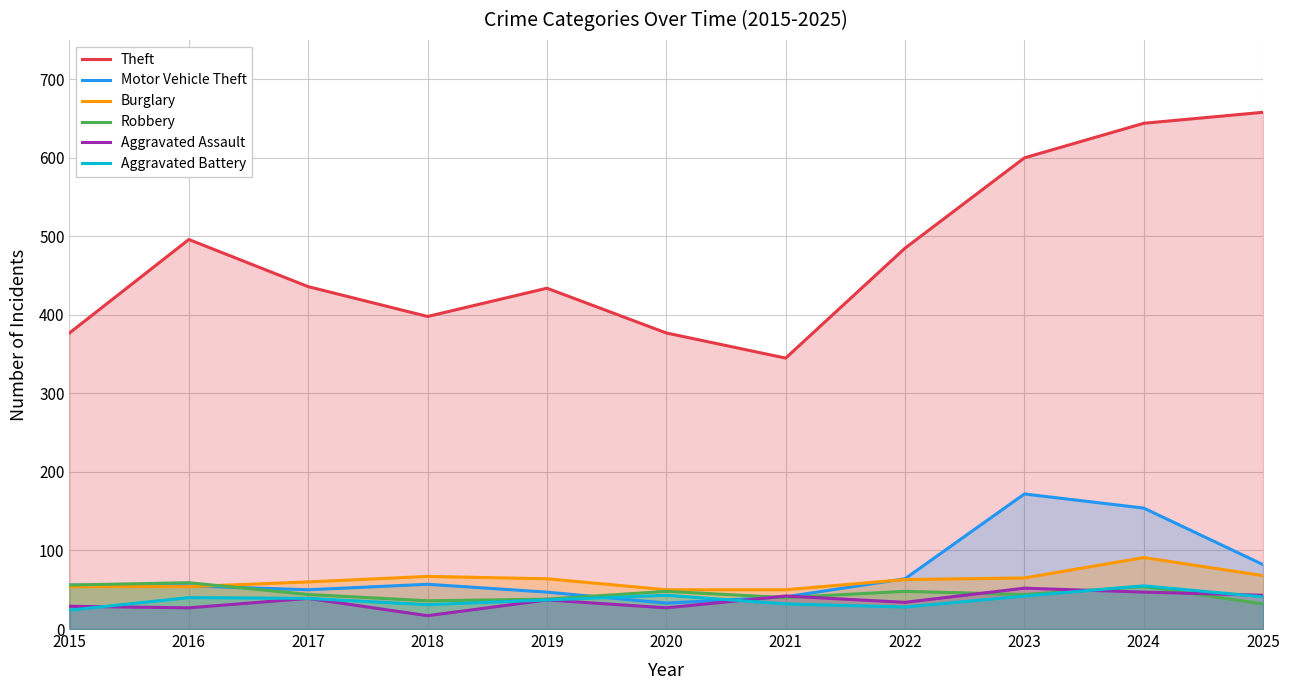

What are all the series names shown in the legend?

Theft, Motor Vehicle Theft, Burglary, Robbery, Aggravated Assault, Aggravated Battery